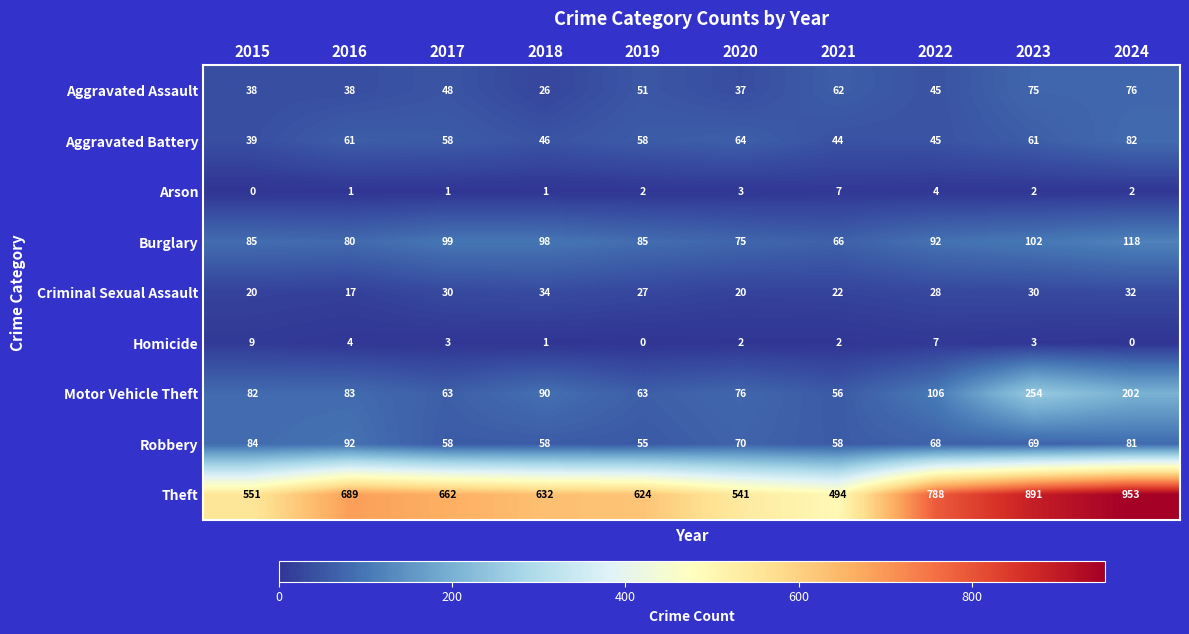

What is the maximum value for Arson?

7